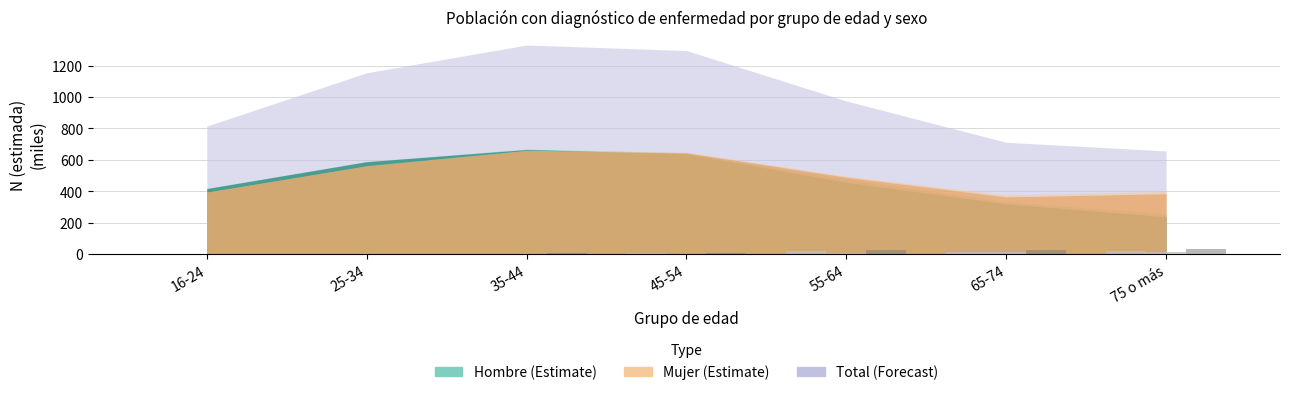

Are the bars grouped side by side (vs. stacked)?

Yes